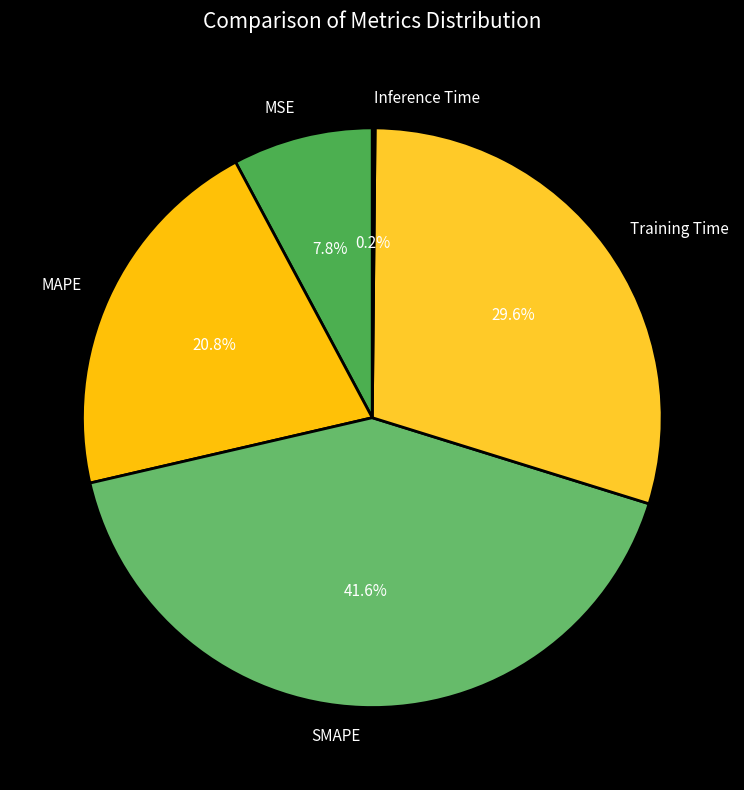

Which slice is the largest?

SMAPE